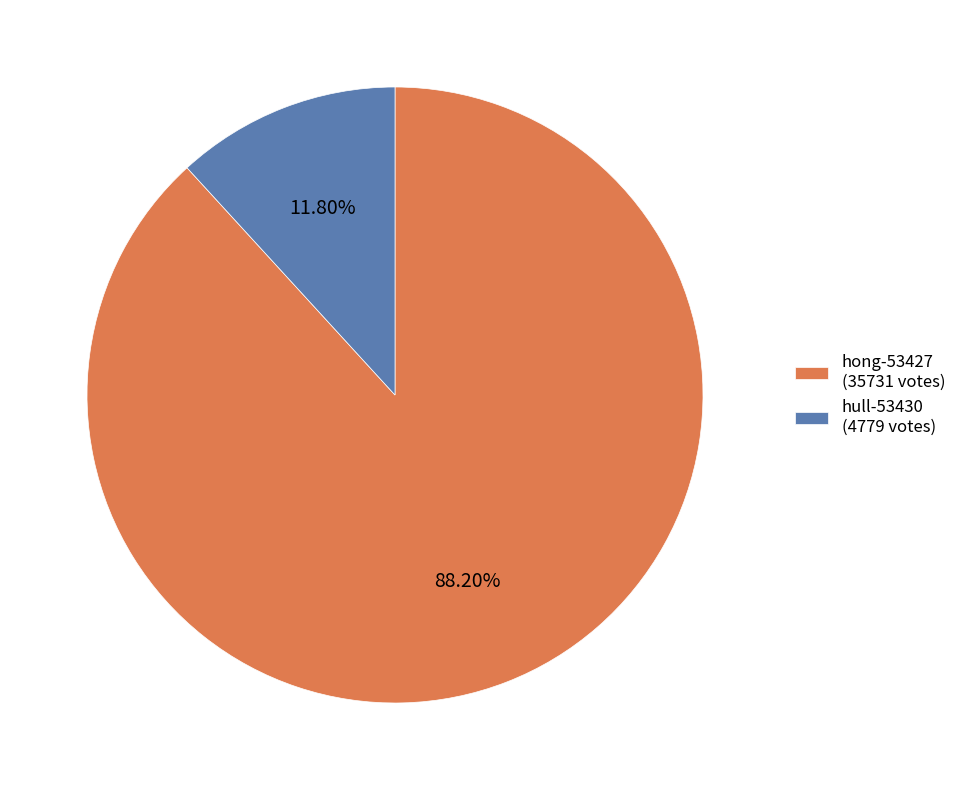

To the nearest percent, what is the combined percentage of hong-53427 and hull-53430?

100%